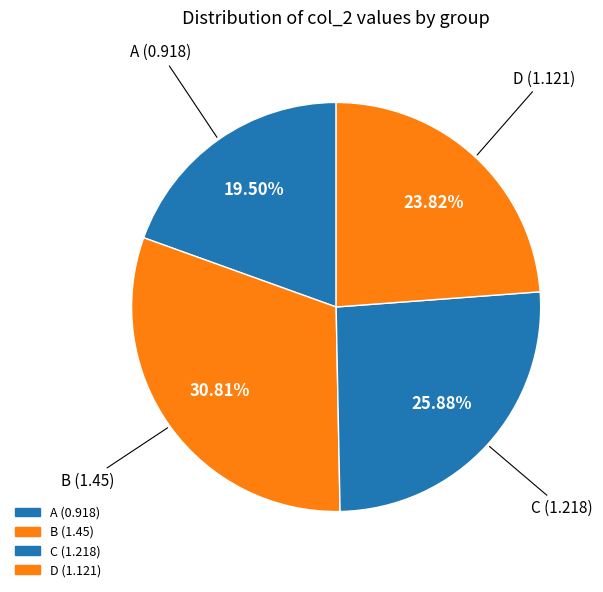

Count the number of slices in the pie.

4